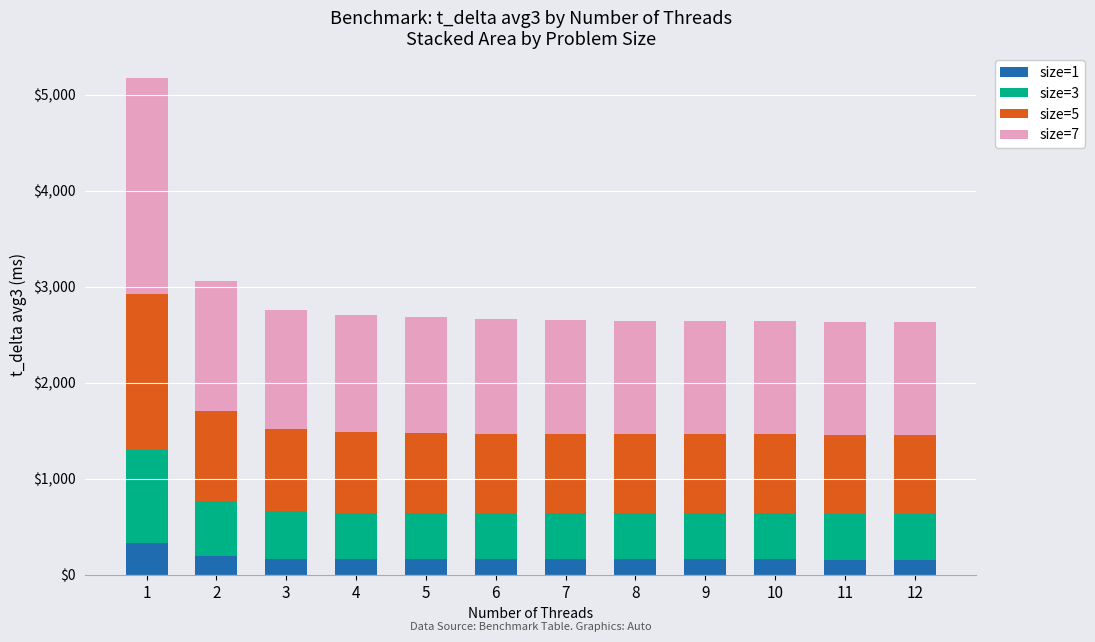

What is the difference between the maximum and minimum values in the size=1 series?

171.0